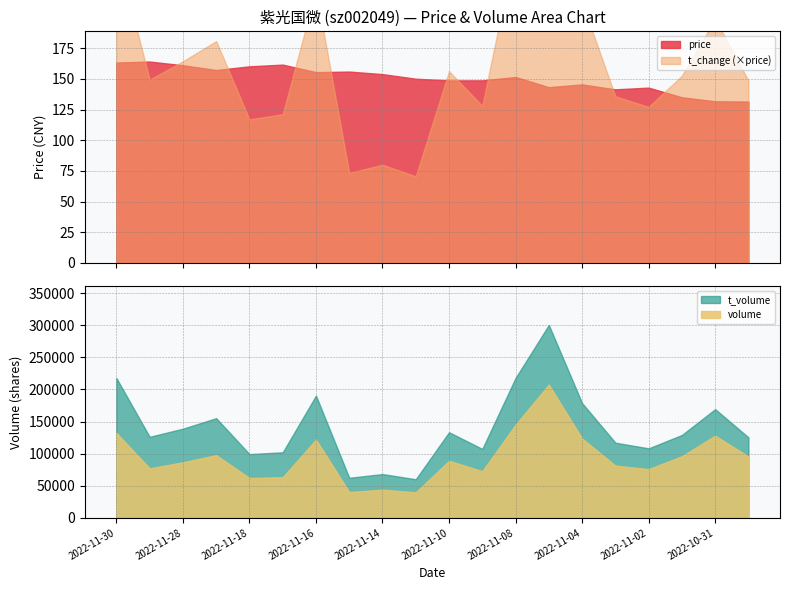

Reading left to right, extract all data points from this chart.

price: 2022-10-28=131.5	2022-10-31=131.7	2022-11-01=135.0	2022-11-02=142.8	2022-11-03=141.4	2022-11-04=145.5	2022-11-07=143.2	2022-11-08=151.5	2022-11-09=148.8	2022-11-10=148.7	2022-11-11=150.1	2022-11-14=153.8	2022-11-15=155.9	2022-11-16=155.4	2022-11-17=161.6	2022-11-18=160.2	2022-11-21=157.2	2022-11-28=161.1	2022-11-29=164.1	2022-11-30=163.3
t_change: 2022-10-28=1.1	2022-10-31=1.5	2022-11-01=1.1	2022-11-02=0.9	2022-11-03=1.0	2022-11-04=1.5	2022-11-07=2.4	2022-11-08=1.7	2022-11-09=0.9	2022-11-10=1.1	2022-11-11=0.5	2022-11-14=0.5	2022-11-15=0.5	2022-11-16=1.4	2022-11-17=0.8	2022-11-18=0.7	2022-11-21=1.1	2022-11-28=1.0	2022-11-29=0.9	2022-11-30=1.6